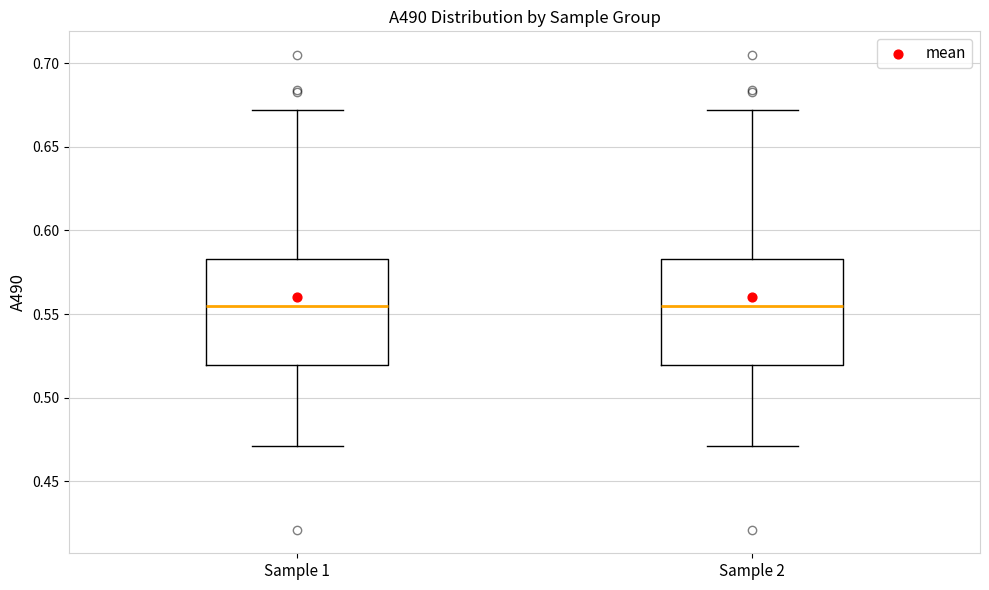

Where does the upper whisker of the box for Sample 1 end on the y-axis? The values are not printed on the chart, so give them approximately, as read against the axis.

0.670